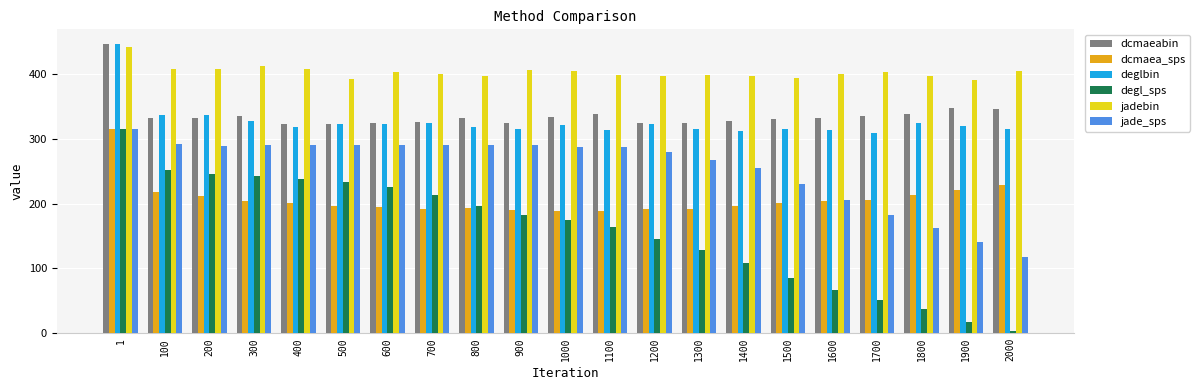

Is the value of jade_sps at 1300 greater than the value of jadebin at 1500?

No